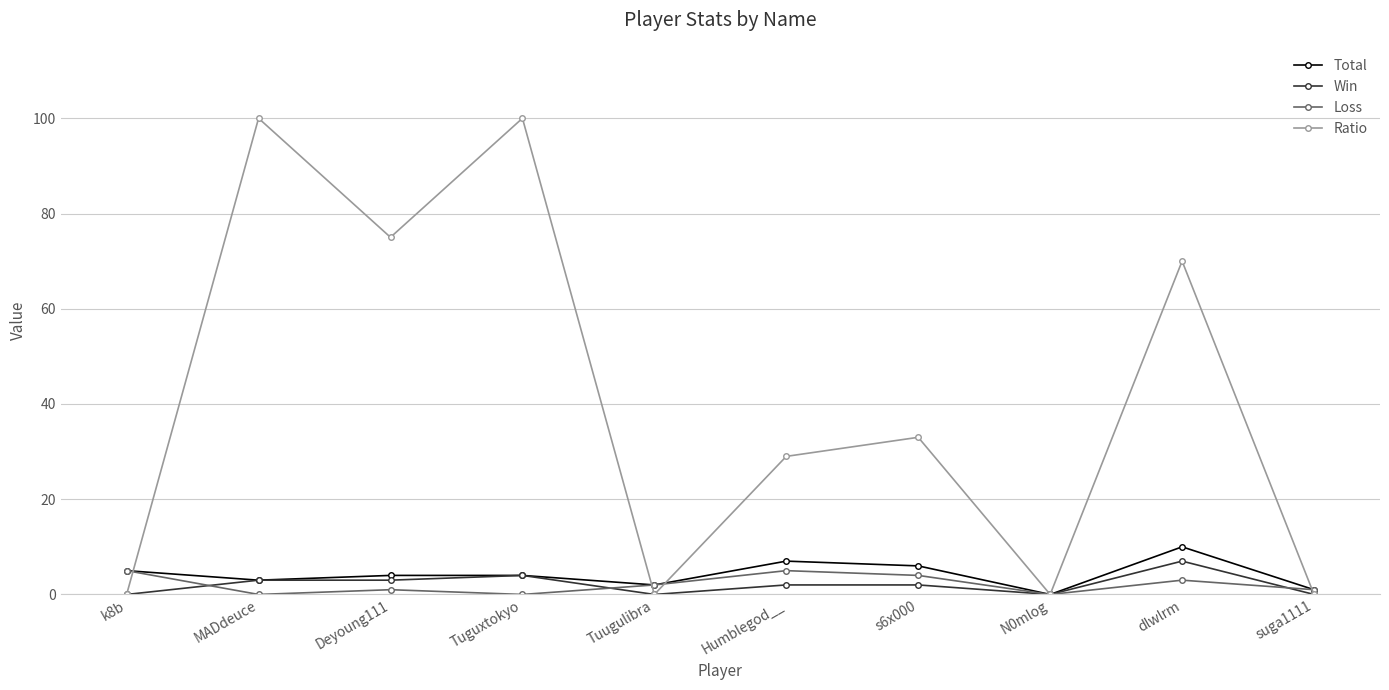

What position from the right is MADdeuce?

9